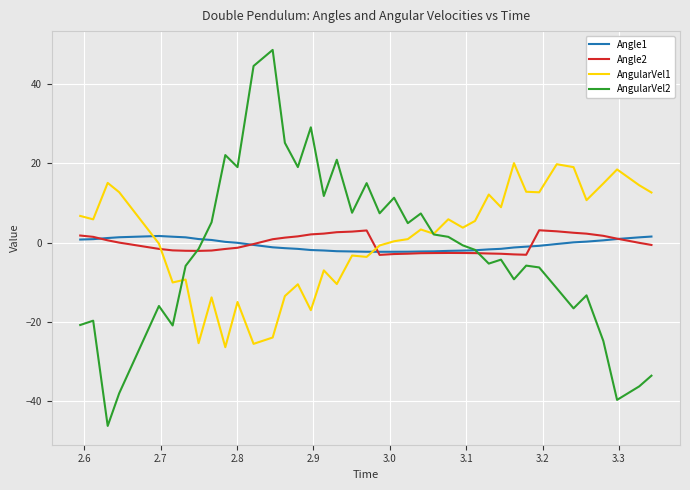

True or false: Angle2 and AngularVel1 intersect in this chart.

True